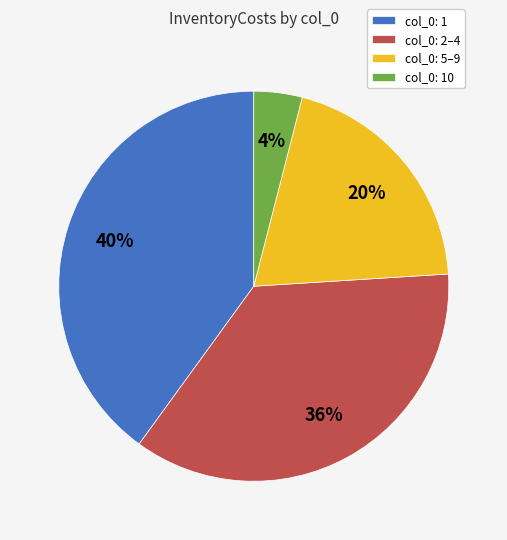

To the nearest percent, what portion does col_0: 1 represent?

40%